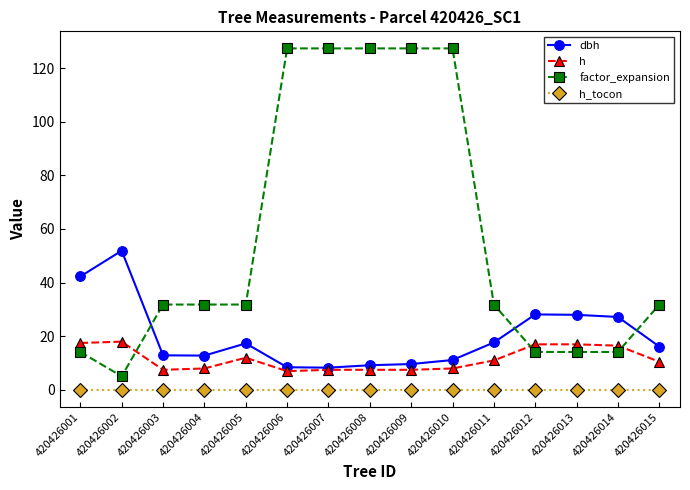

Is it true that h equals 7.5 at 420426008?

True